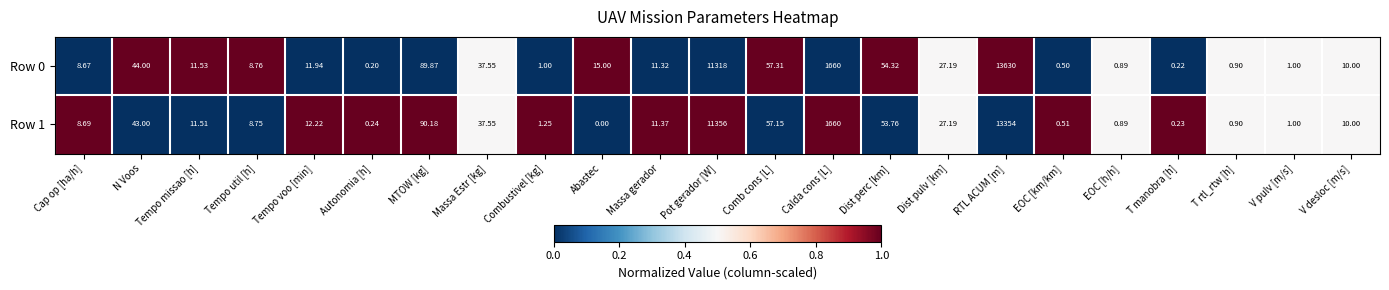

Which label corresponds to the largest value in the chart?

RTL ACUM [m]